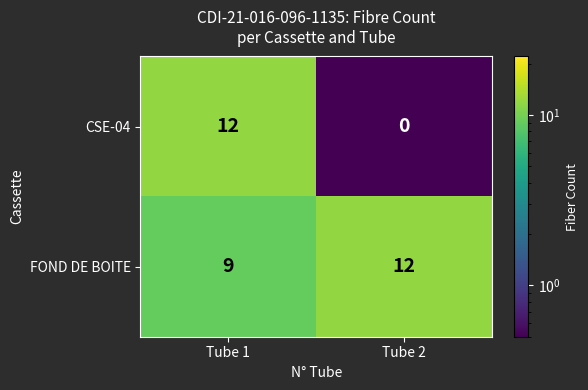

Reading left to right, extract all data points from this chart.

CSE-04: Tube 1=12	Tube 2=0
FOND DE BOITE: Tube 1=9	Tube 2=12